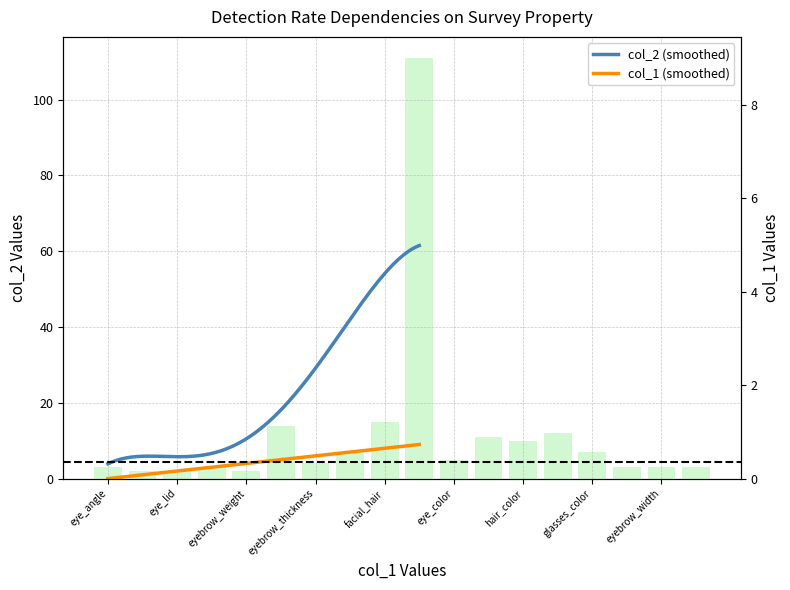

Which series has the largest total across all categories?

col_2